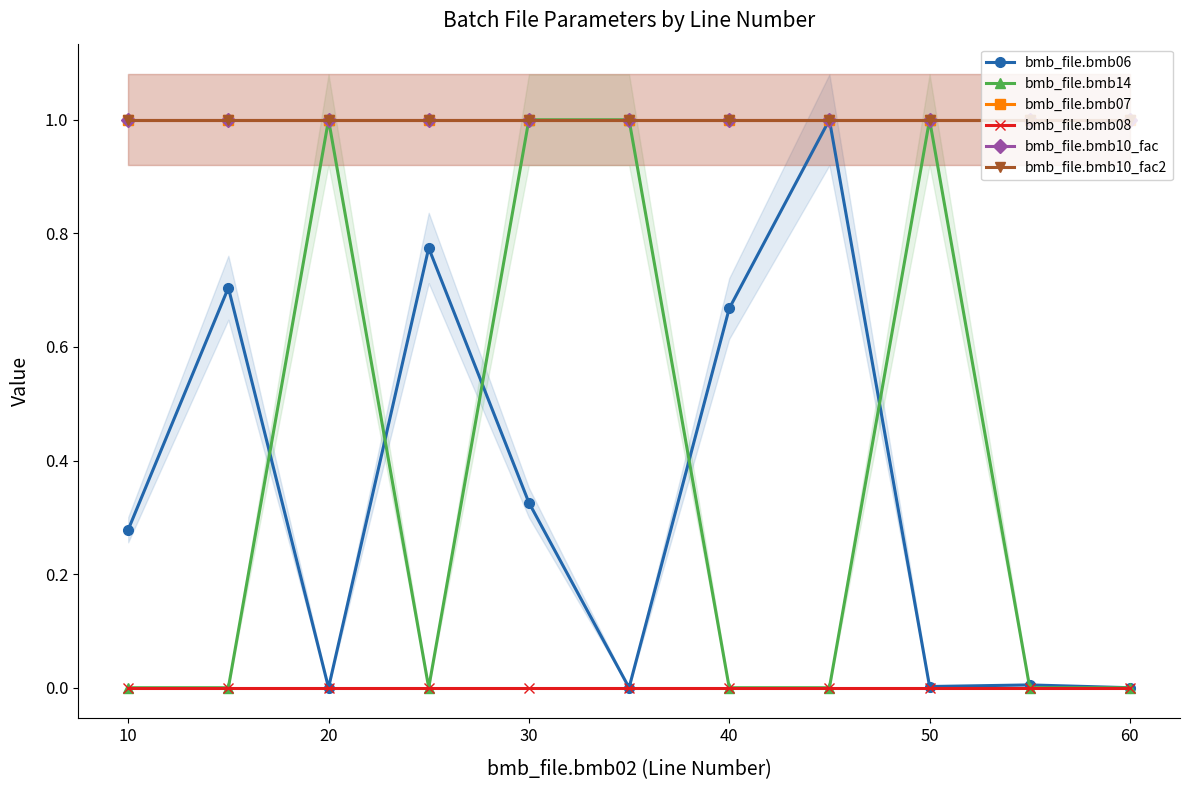

In bmb_file.bmb14, how many points are higher than both neighbors (excluding endpoints)?

2